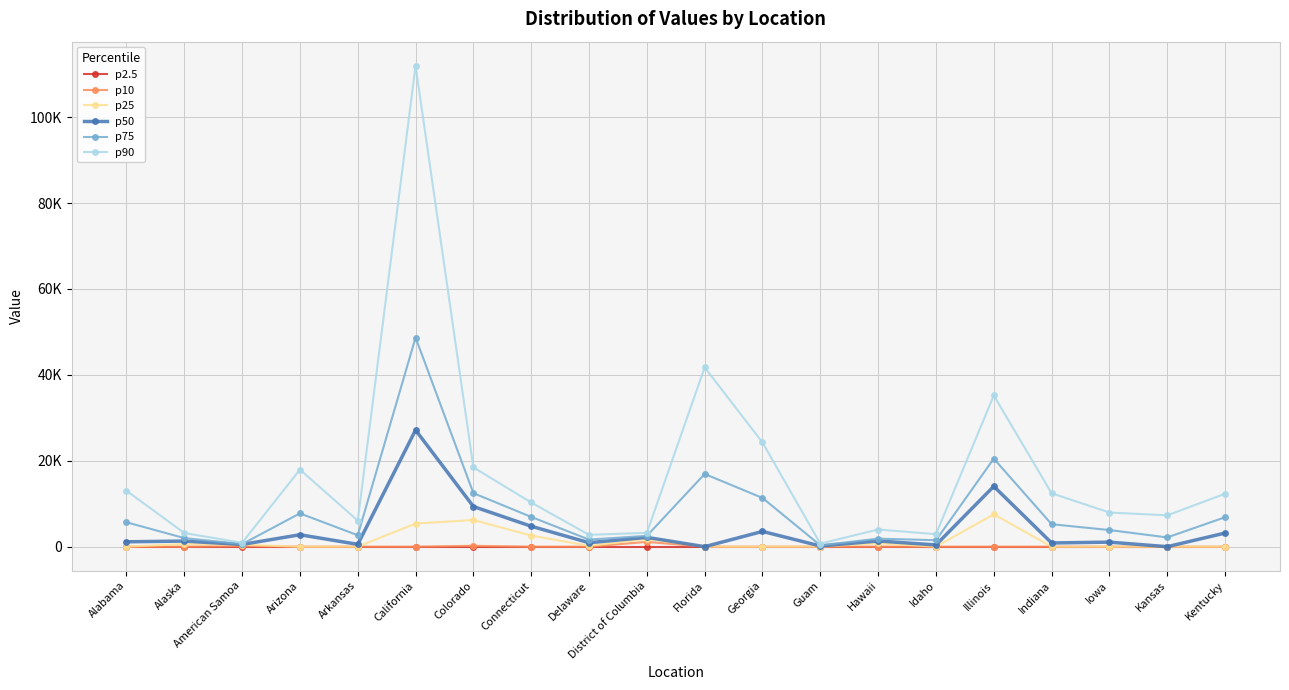

Reading left to right, list all the values displayed in this chart.

p2.5: Alabama=0.0	Alaska=0.0	American Samoa=0.0	Arizona=0.0	Arkansas=0.0	California=0.0	Colorado=0.0	Connecticut=0.0	Delaware=0.0	District of Columbia=0.0	Florida=0.0	Georgia=0.0	Guam=0.0	Hawaii=0.0	Idaho=0.0	Illinois=0.0	Indiana=0.0	Iowa=0.0	Kansas=0.0	Kentucky=0.0
p10: Alabama=0.0	Alaska=0.0	American Samoa=135.0	Arizona=0.0	Arkansas=0.0	California=0.0	Colorado=207.4	Connecticut=0.0	Delaware=0.0	District of Columbia=1113.8	Florida=0.0	Georgia=0.0	Guam=0.0	Hawaii=0.0	Idaho=0.0	Illinois=0.0	Indiana=0.0	Iowa=0.0	Kansas=0.0	Kentucky=0.0
p25: Alabama=0.0	Alaska=603.0	American Samoa=441.3	Arizona=0.0	Arkansas=0.0	California=5384.2	Colorado=6208.4	Connecticut=2589.4	Delaware=199.0	District of Columbia=1816.1	Florida=0.0	Georgia=0.0	Guam=8.5	Hawaii=787.2	Idaho=0.0	Illinois=7540.7	Indiana=0.0	Iowa=0.0	Kansas=0.0	Kentucky=0.0
p50: Alabama=1139.0	Alaska=1303.0	American Samoa=518.0	Arizona=2777.0	Arkansas=545.0	California=27144.0	Colorado=9349.0	Connecticut=4758.0	Delaware=923.0	District of Columbia=2169.0	Florida=0.1	Georgia=3552.0	Guam=160.0	Hawaii=1327.0	Idaho=403.0	Illinois=14049.0	Indiana=865.0	Iowa=1060.0	Kansas=0.0	Kentucky=3174.0
p75: Alabama=5682.2	Alaska=2002.1	American Samoa=595.1	Arizona=7753.4	Arkansas=2661.0	California=48681.2	Colorado=12460.9	Connecticut=6929.2	Delaware=1647.3	District of Columbia=2519.7	Florida=16929.1	Georgia=11343.6	Guam=311.9	Hawaii=1869.7	Idaho=1504.5	Illinois=20491.7	Indiana=5231.2	Iowa=3871.4	Kansas=2153.7	Kentucky=6853.9
p90: Alabama=13031.2	Alaska=3178.8	American Samoa=902.0	Arizona=17943.7	Arkansas=6073.8	California=111961.5	Colorado=18470.3	Connecticut=10287.4	Delaware=2757.6	District of Columbia=3225.8	Florida=41740.6	Georgia=24257.1	Guam=715.8	Hawaii=3999.6	Idaho=2904.0	Illinois=35203.3	Indiana=12432.5	Iowa=7956.9	Kansas=7292.2	Kentucky=12321.5